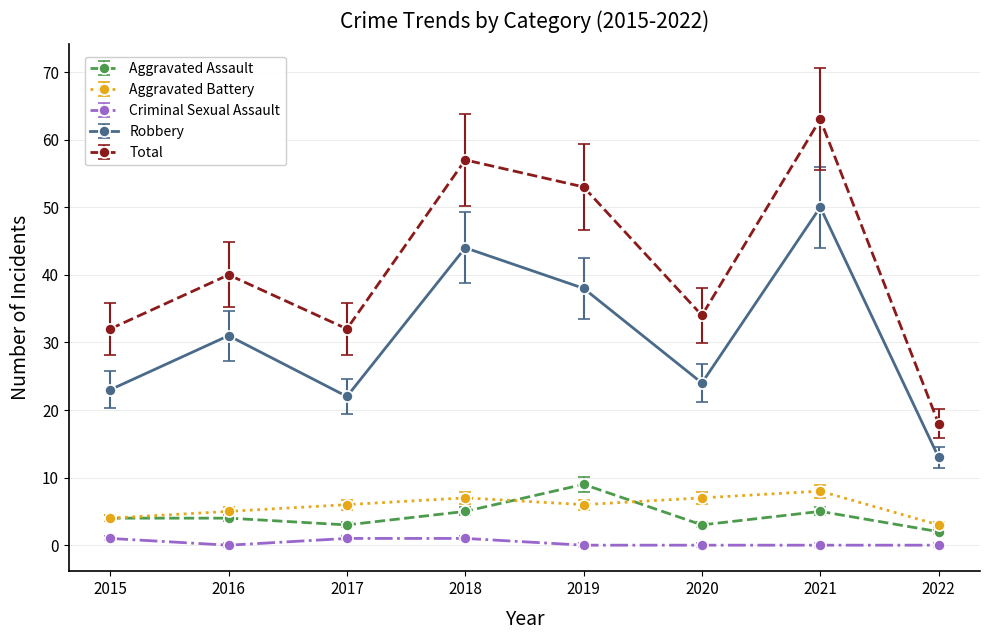

True or false: Robbery and Aggravated Assault cross at least once.

False